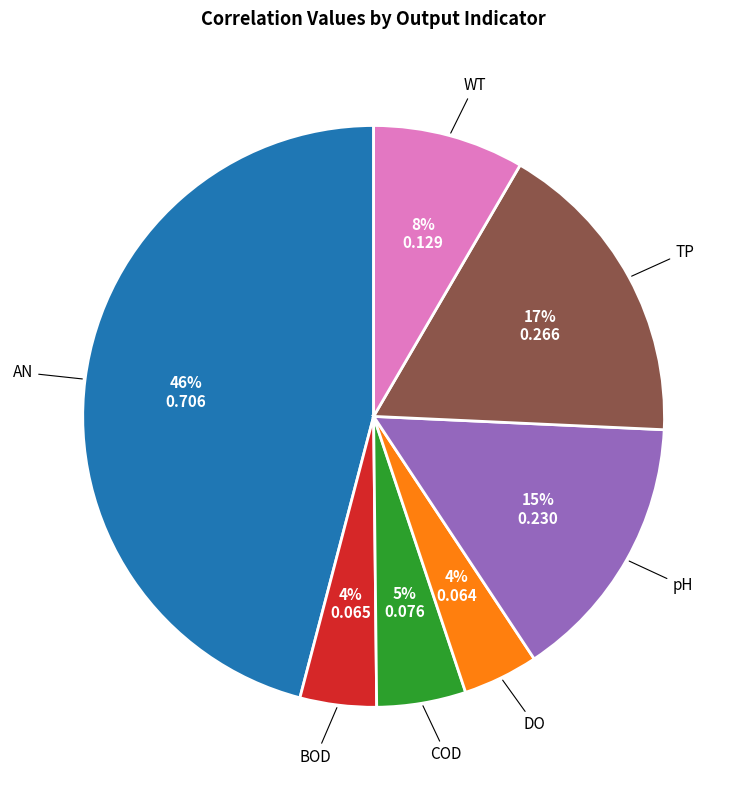

Is it true that WT is 1% of the pie?

False